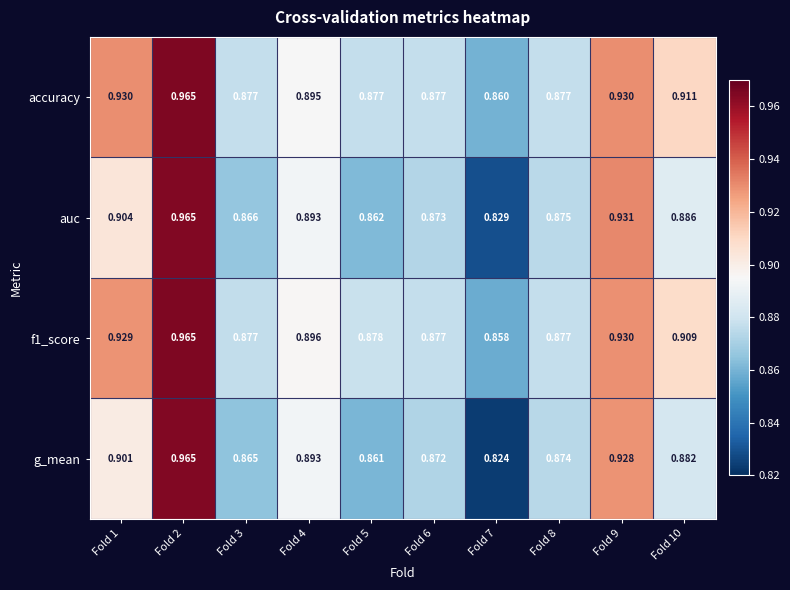

How many categories are shown in the chart?

10